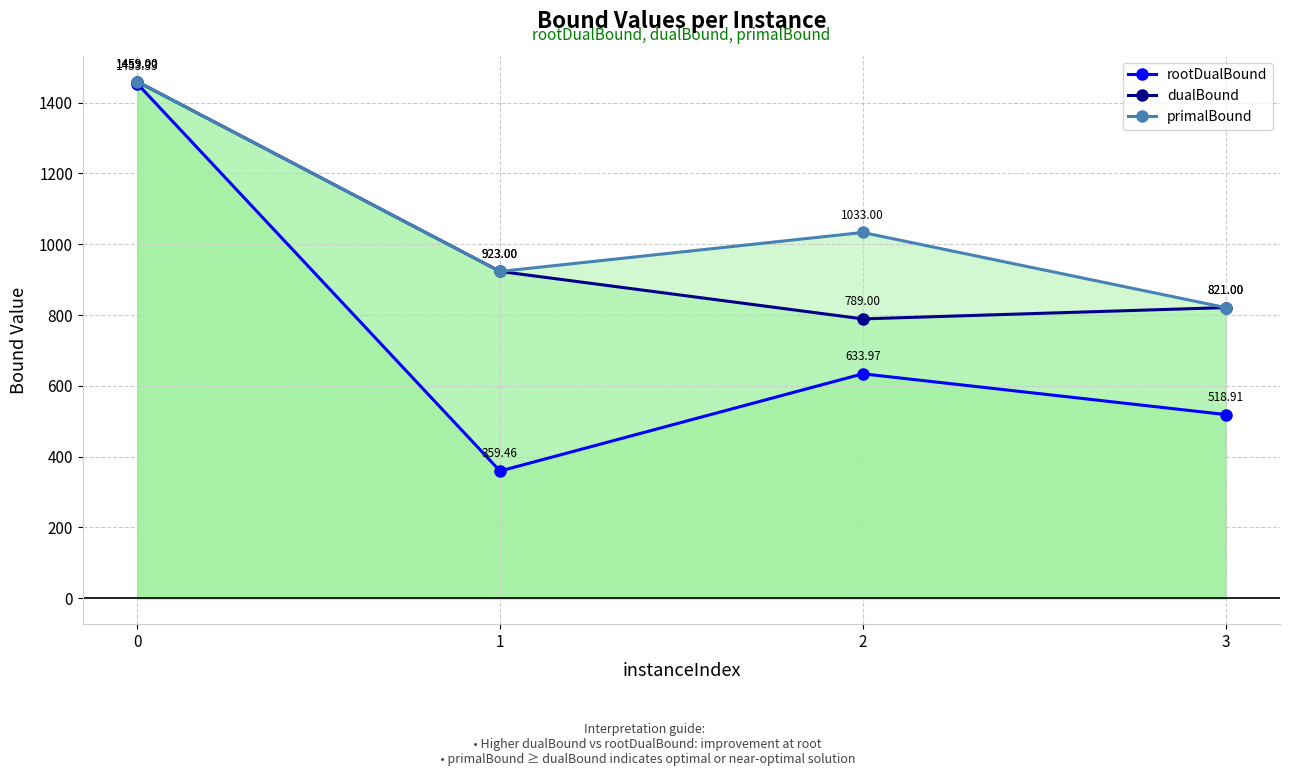

What is the value of the primalBound point at the 2nd from the left?

923.0